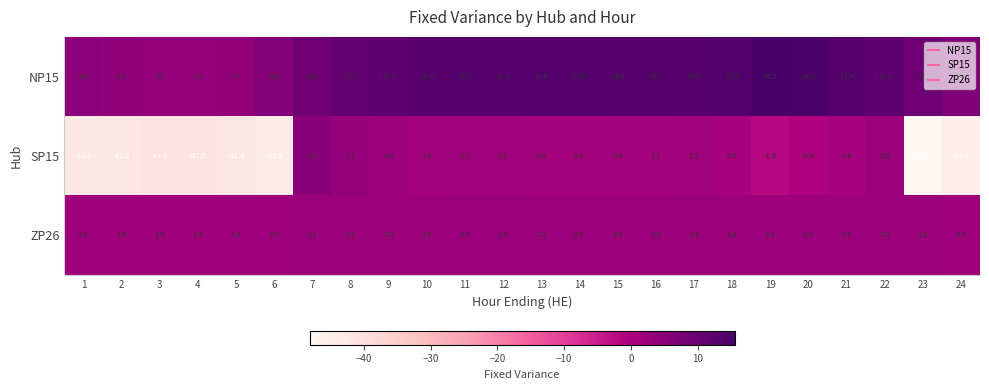

What is the greatest value displayed?

15.5